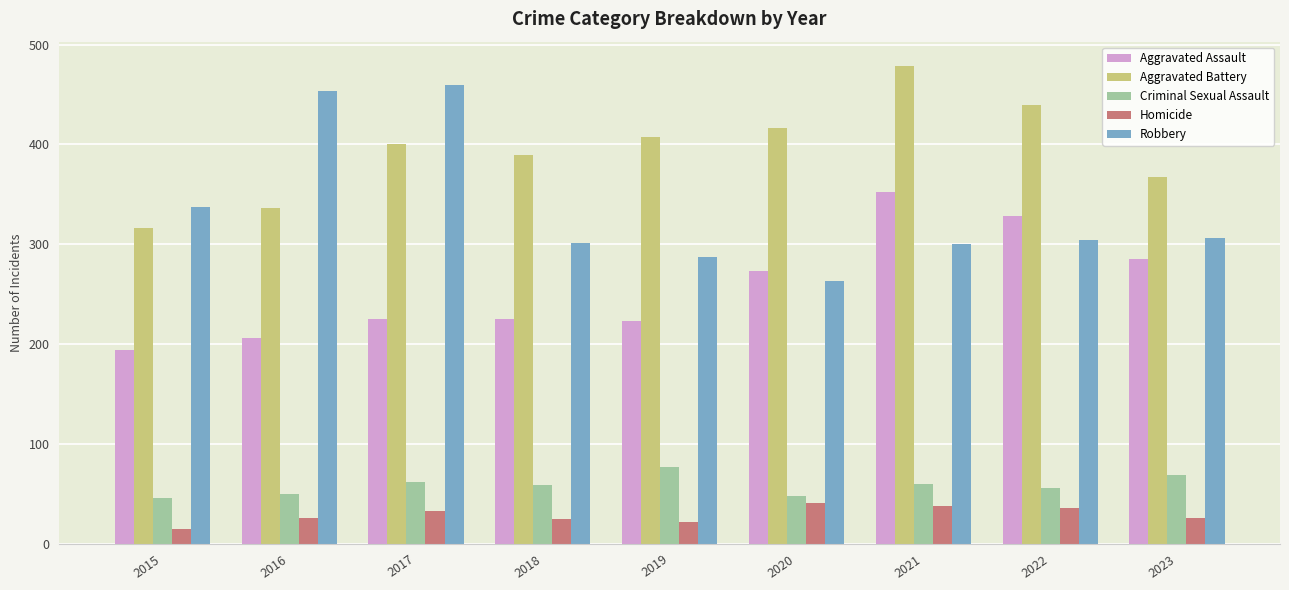

What is the total value across all series at 2023?

1053